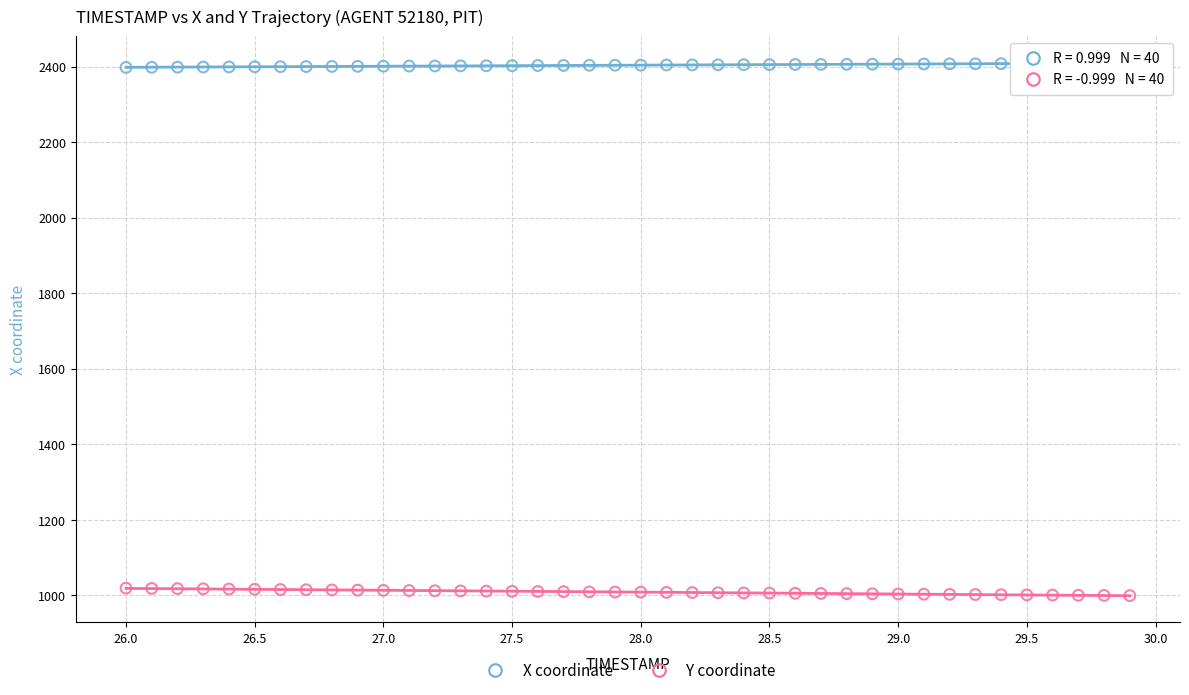

What are all the series names shown in the legend?

X coordinate, Y coordinate